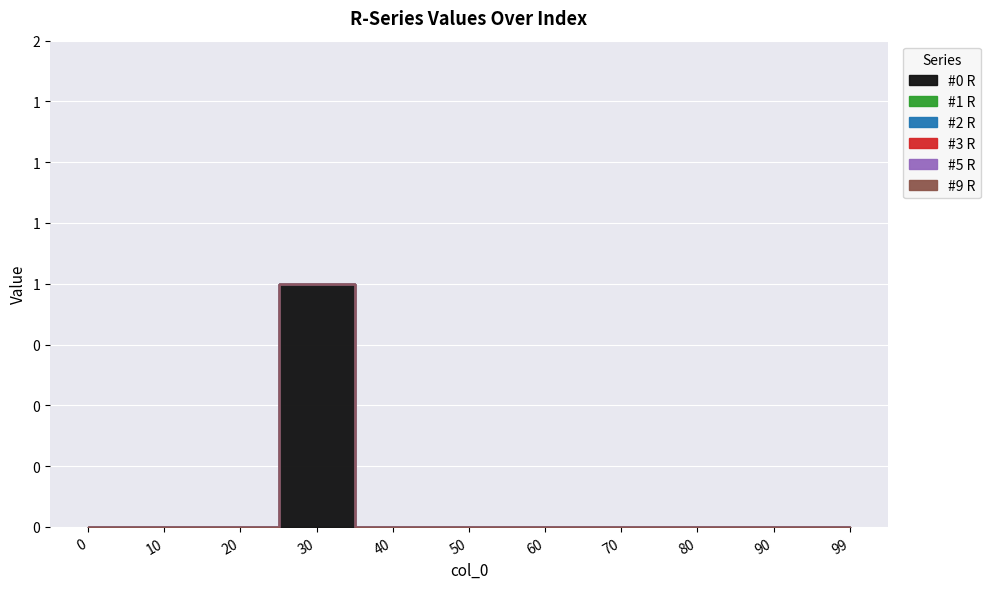

At which category is the sum across all series the highest?

30